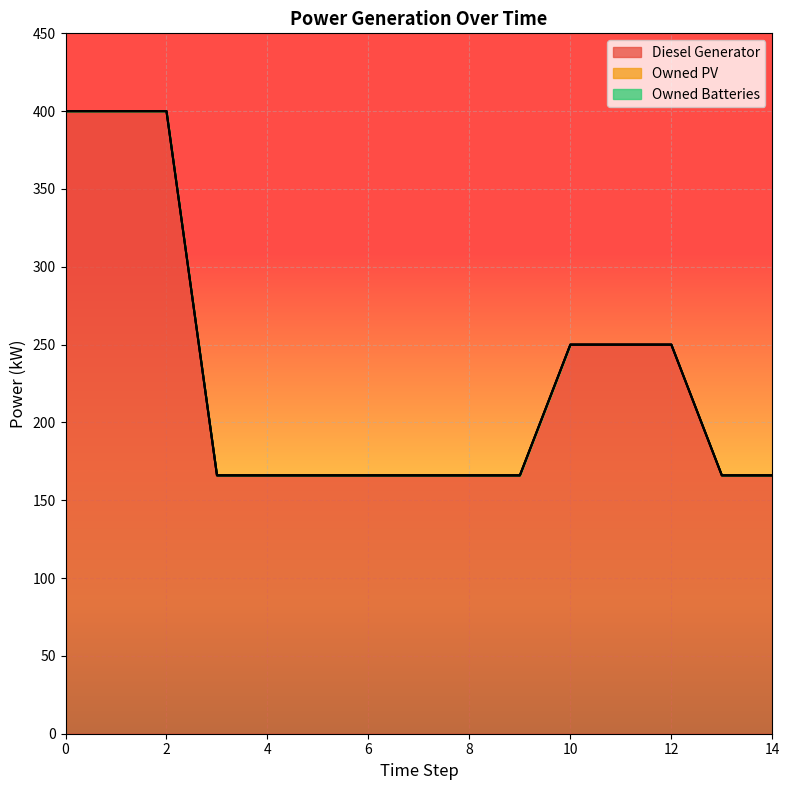

At 6, list the series in order from largest to smallest.

Diesel Generator, Owned PV, Owned Batteries